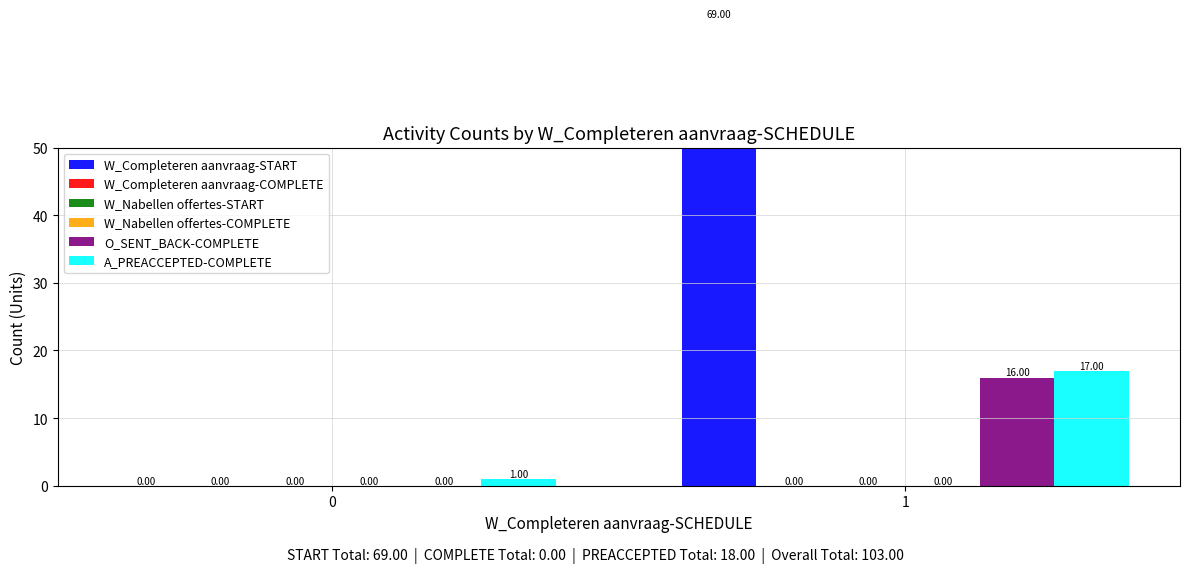

How many groups of bars are there?

2